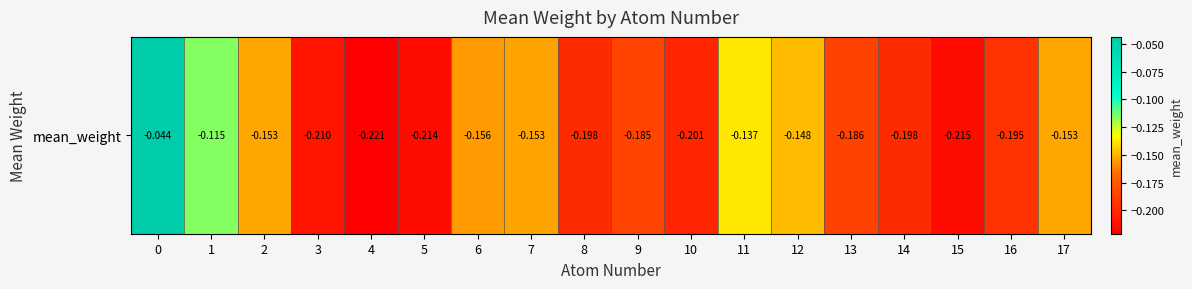

What is the smallest value displayed?

-0.2